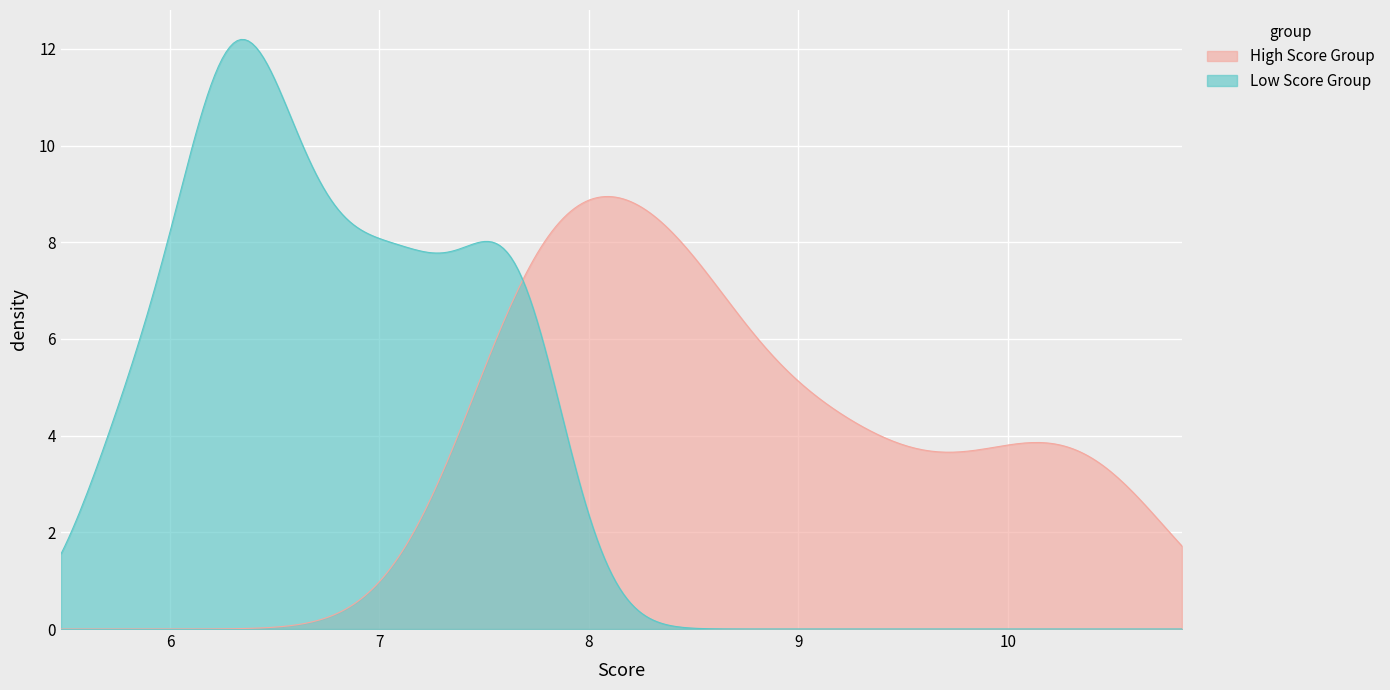

Which series has the largest range (max minus min)?

Low Score Group